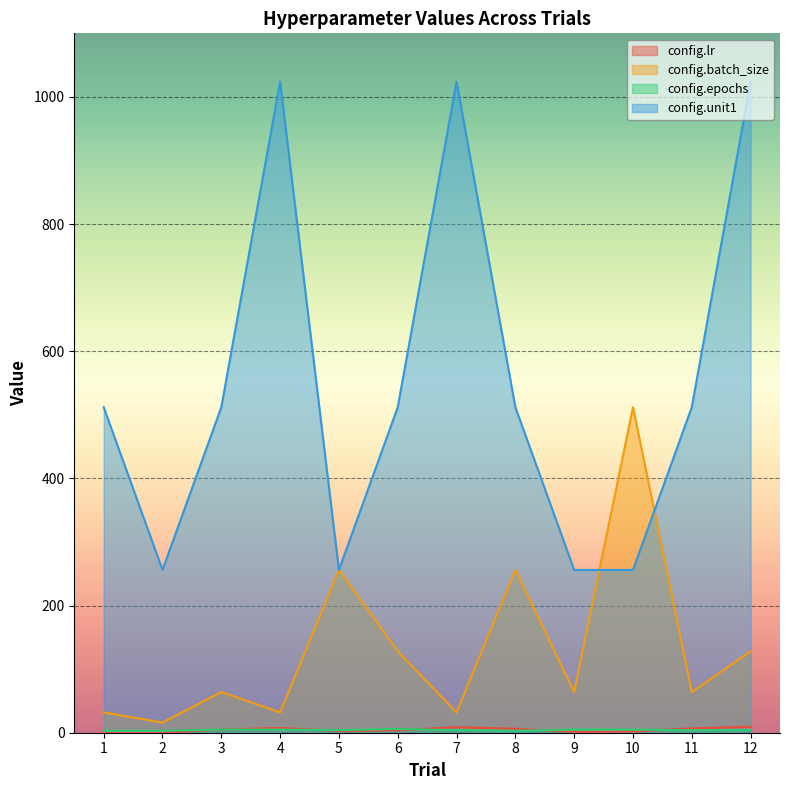

How many data points in config.unit1 are above 512?

3